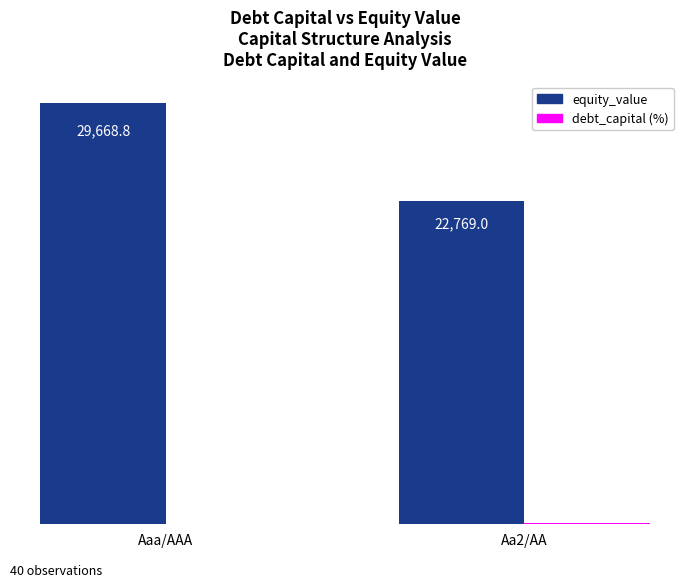

Which series changed the most between Aaa/AAA and Aa2/AA?

equity_value